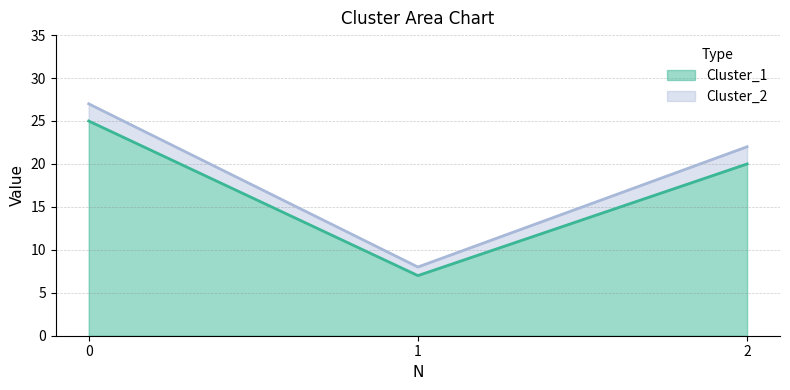

Does the chart have visible grid lines?

Yes